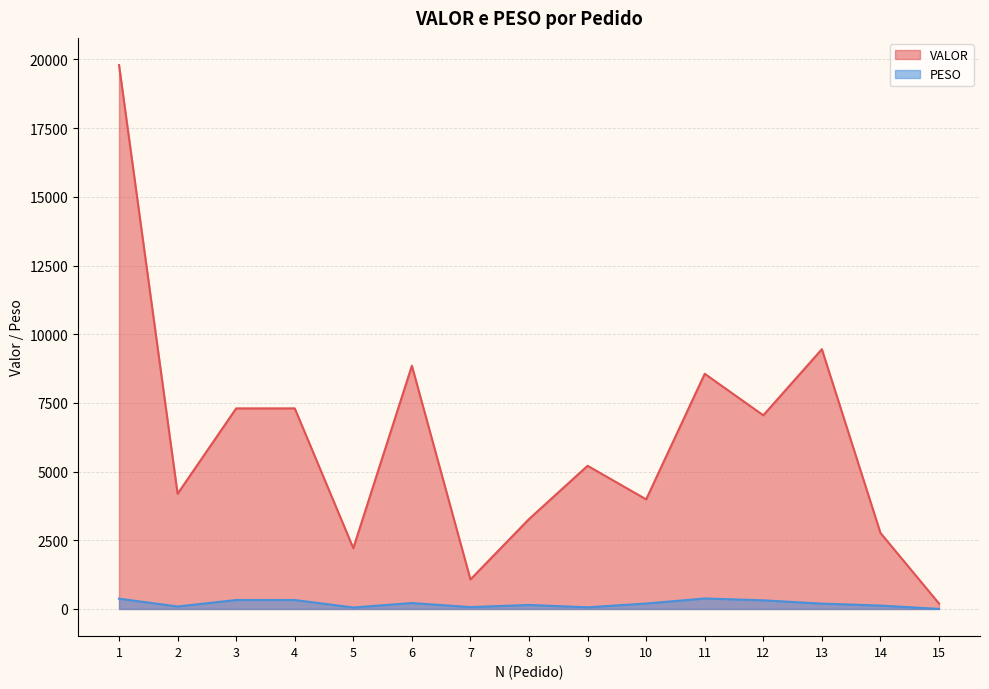

What is the difference between the maximum and second lowest values in the VALOR series?

18722.0